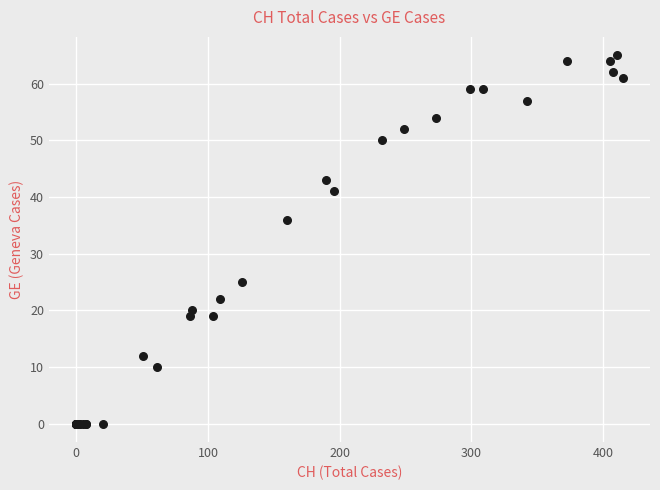

What Y value in the scatter plot is closest to 32?

36